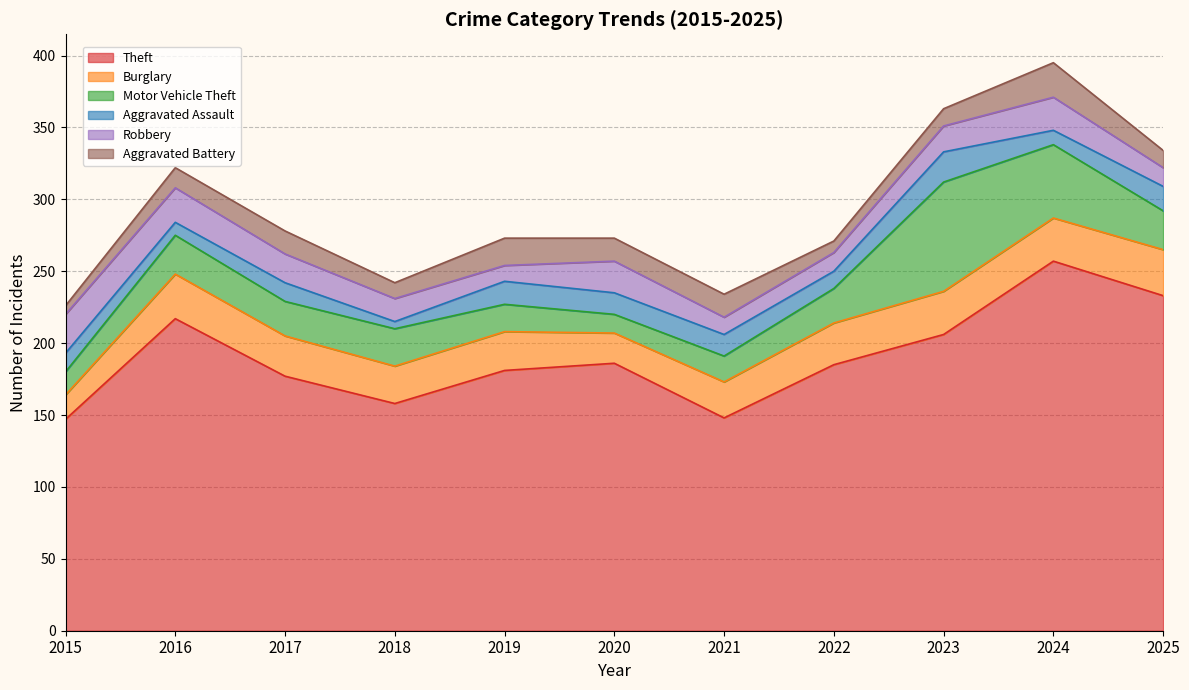

True or false: Aggravated Assault has more than 2 interior local peaks.

True